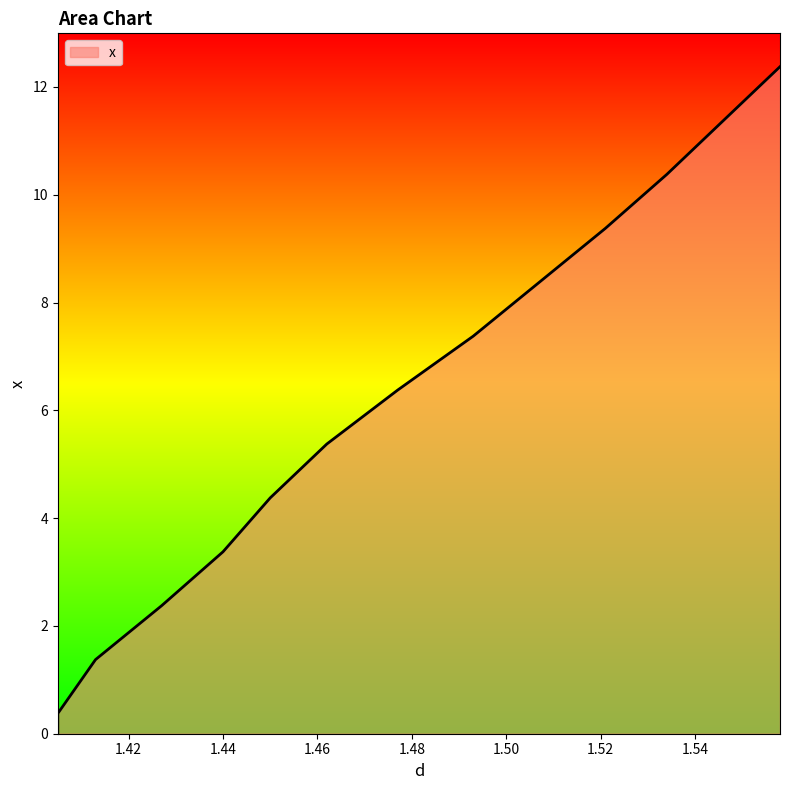

At which label is the value closest to 6?

1.477